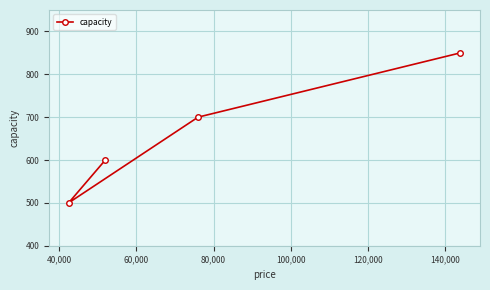

What is the smallest value displayed?

500